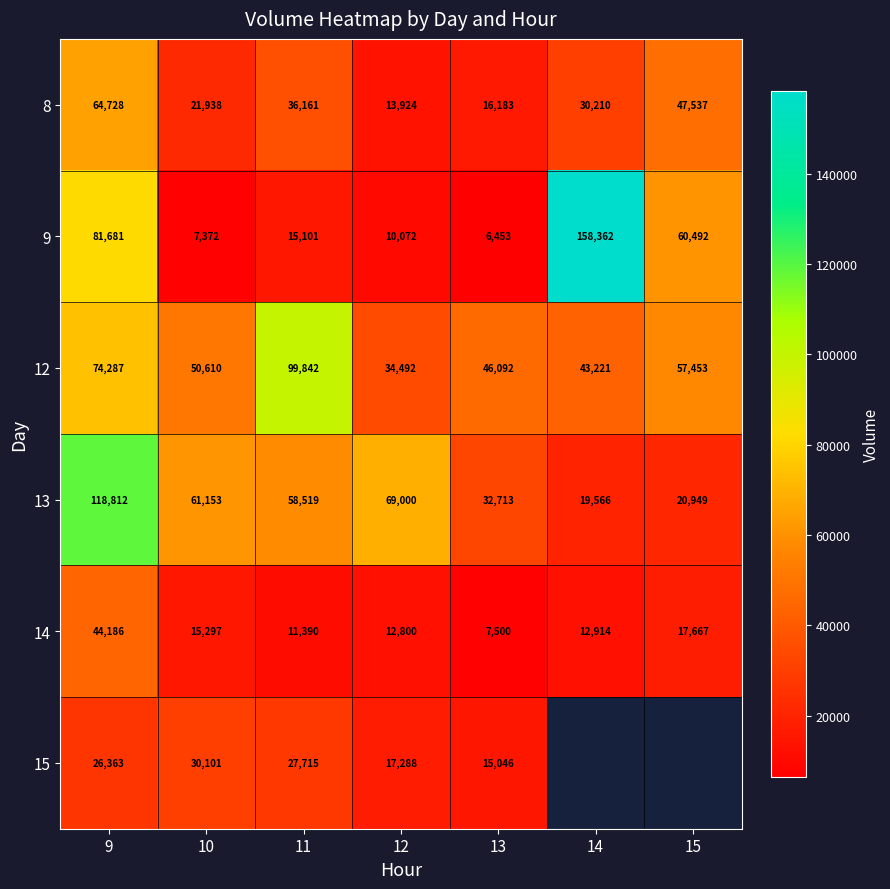

Where is 13 nearest to the value 69189?

12